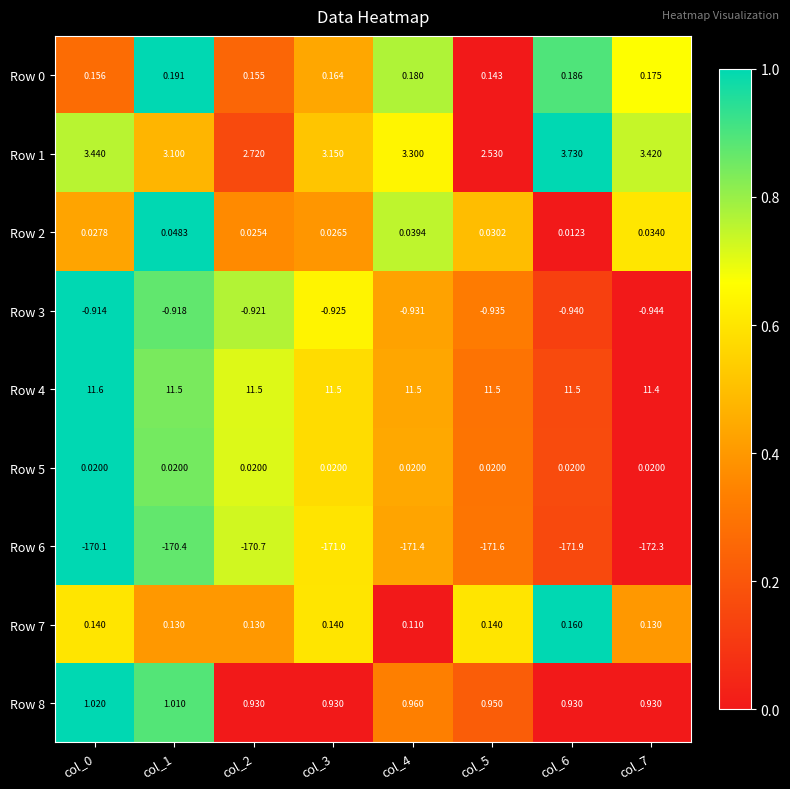

Is the value of Row 5 at col_6 greater than the value of Row 0 at col_4?

No